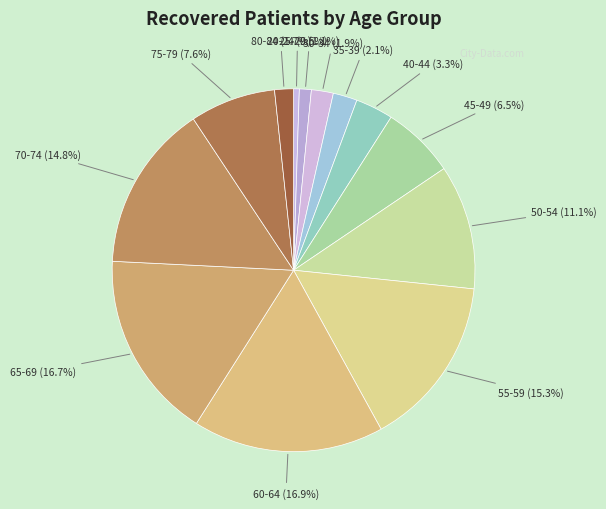

What percentage is the 25-29 slice, to the nearest percent?

1%